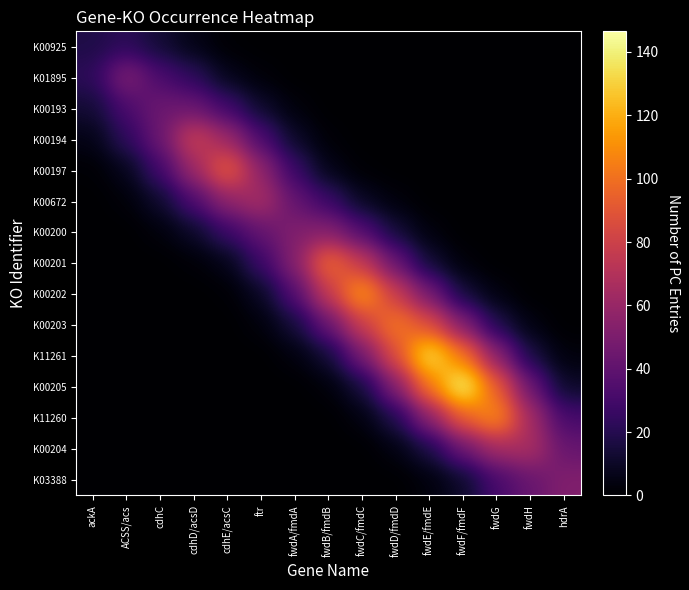

Reading left to right, list all the values displayed in this chart.

K00925: ackA=17.7	ACSS/acs=22.1	cdhC=13.3	cdhD/acsD=5.4	cdhE/acsC=0.9	ftr=0.0	fwdA/fmdA=0.0	fwdB/fmdB=0.0	fwdC/fmdC=0.0	fwdD/fmdD=0.0	fwdE/fmdE=0.0	fwdF/fmdF=0.0	fwdG=0.0	fwdH=0.0	hdrA=0.0
K01895: ackA=22.1	ACSS/acs=52.7	cdhC=32.4	cdhD/acsD=23.0	cdhE/acsC=6.8	ftr=2.2	fwdA/fmdA=0.0	fwdB/fmdB=0.0	fwdC/fmdC=0.0	fwdD/fmdD=0.0	fwdE/fmdE=0.0	fwdF/fmdF=0.0	fwdG=0.0	fwdH=0.0	hdrA=0.0
K00193: ackA=13.3	ACSS/acs=32.4	cdhC=44.9	cdhD/acsD=43.6	cdhE/acsC=29.3	ftr=11.2	fwdA/fmdA=2.9	fwdB/fmdB=0.0	fwdC/fmdC=0.0	fwdD/fmdD=0.0	fwdE/fmdE=0.0	fwdF/fmdF=0.0	fwdG=0.0	fwdH=0.0	hdrA=0.0
K00194: ackA=5.4	ACSS/acs=23.0	cdhC=43.6	cdhD/acsD=79.6	cdhE/acsC=61.3	ftr=33.3	fwdA/fmdA=10.1	fwdB/fmdB=1.7	fwdC/fmdC=0.0	fwdD/fmdD=0.0	fwdE/fmdE=0.0	fwdF/fmdF=0.0	fwdG=0.0	fwdH=0.0	hdrA=0.0
K00197: ackA=0.9	ACSS/acs=6.8	cdhC=29.3	cdhD/acsD=61.3	cdhE/acsC=94.9	ftr=56.8	fwdA/fmdA=26.9	fwdB/fmdB=5.7	fwdC/fmdC=0.9	fwdD/fmdD=0.0	fwdE/fmdE=0.0	fwdF/fmdF=0.0	fwdG=0.0	fwdH=0.0	hdrA=0.0
K00672: ackA=0.0	ACSS/acs=2.2	cdhC=11.2	cdhD/acsD=33.3	cdhE/acsC=56.8	ftr=66.7	fwdA/fmdA=41.2	fwdB/fmdB=27.3	fwdC/fmdC=8.5	fwdD/fmdD=2.9	fwdE/fmdE=0.0	fwdF/fmdF=0.0	fwdG=0.0	fwdH=0.0	hdrA=0.0
K00200: ackA=0.0	ACSS/acs=0.0	cdhC=2.9	cdhD/acsD=10.1	cdhE/acsC=26.9	ftr=41.2	fwdA/fmdA=52.0	fwdB/fmdB=53.3	fwdC/fmdC=35.3	fwdD/fmdD=13.9	fwdE/fmdE=3.3	fwdF/fmdF=0.0	fwdG=0.0	fwdH=0.0	hdrA=0.0
K00201: ackA=0.0	ACSS/acs=0.0	cdhC=0.0	cdhD/acsD=1.7	cdhE/acsC=5.7	ftr=27.3	fwdA/fmdA=53.3	fwdB/fmdB=99.9	fwdC/fmdC=76.1	fwdD/fmdD=42.8	fwdE/fmdE=12.7	fwdF/fmdF=2.4	fwdG=0.0	fwdH=0.0	hdrA=0.0
K00202: ackA=0.0	ACSS/acs=0.0	cdhC=0.0	cdhD/acsD=0.0	cdhE/acsC=0.9	ftr=8.5	fwdA/fmdA=35.3	fwdB/fmdB=76.1	fwdC/fmdC=115.3	fwdD/fmdD=78.1	fwdE/fmdE=47.6	fwdF/fmdF=14.1	fwdG=3.9	fwdH=0.0	hdrA=0.0
K00203: ackA=0.0	ACSS/acs=0.0	cdhC=0.0	cdhD/acsD=0.0	cdhE/acsC=0.0	ftr=2.9	fwdA/fmdA=13.9	fwdB/fmdB=42.8	fwdC/fmdC=78.1	fwdD/fmdD=104.0	fwdE/fmdE=86.5	fwdF/fmdF=52.5	fwdG=18.2	fwdH=4.3	hdrA=0.0
K11261: ackA=0.0	ACSS/acs=0.0	cdhC=0.0	cdhD/acsD=0.0	cdhE/acsC=0.0	ftr=0.0	fwdA/fmdA=3.3	fwdB/fmdB=12.7	fwdC/fmdC=47.6	fwdD/fmdD=86.5	fwdE/fmdE=138.5	fwdF/fmdF=102.5	fwdG=55.7	fwdH=16.3	hdrA=3.1
K00205: ackA=0.0	ACSS/acs=0.0	cdhC=0.0	cdhD/acsD=0.0	cdhE/acsC=0.0	ftr=0.0	fwdA/fmdA=0.0	fwdB/fmdB=2.4	fwdC/fmdC=14.1	fwdD/fmdD=52.5	fwdE/fmdE=102.5	fwdF/fmdF=146.5	fwdG=93.1	fwdH=44.2	hdrA=10.3
K11260: ackA=0.0	ACSS/acs=0.0	cdhC=0.0	cdhD/acsD=0.0	cdhE/acsC=0.0	ftr=0.0	fwdA/fmdA=0.0	fwdB/fmdB=0.0	fwdC/fmdC=3.9	fwdD/fmdD=18.2	fwdE/fmdE=55.7	fwdF/fmdF=93.1	fwdG=111.6	fwdH=64.4	hdrA=31.1
K00204: ackA=0.0	ACSS/acs=0.0	cdhC=0.0	cdhD/acsD=0.0	cdhE/acsC=0.0	ftr=0.0	fwdA/fmdA=0.0	fwdB/fmdB=0.0	fwdC/fmdC=0.0	fwdD/fmdD=4.3	fwdE/fmdE=16.3	fwdF/fmdF=44.2	fwdG=64.4	fwdH=67.5	hdrA=42.3
K03388: ackA=0.0	ACSS/acs=0.0	cdhC=0.0	cdhD/acsD=0.0	cdhE/acsC=0.0	ftr=0.0	fwdA/fmdA=0.0	fwdB/fmdB=0.0	fwdC/fmdC=0.0	fwdD/fmdD=0.0	fwdE/fmdE=3.1	fwdF/fmdF=10.3	fwdG=31.1	fwdH=42.3	hdrA=51.9